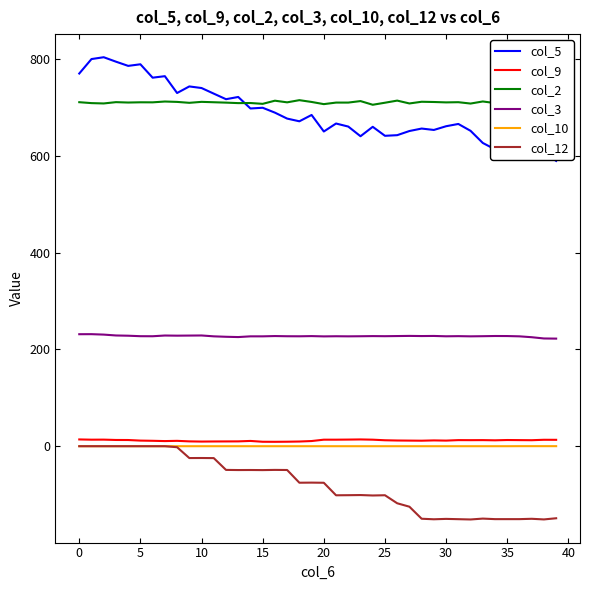

Which series has the widest spread of values?

col_5